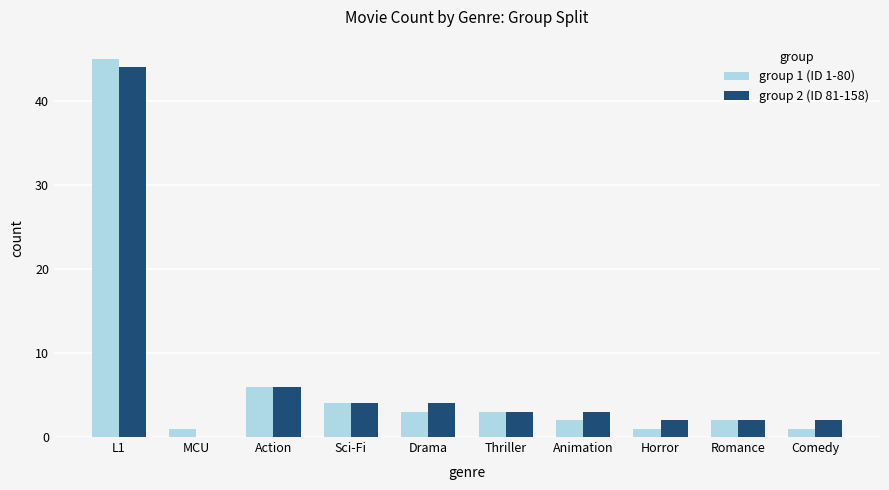

How many groups of bars are there?

10